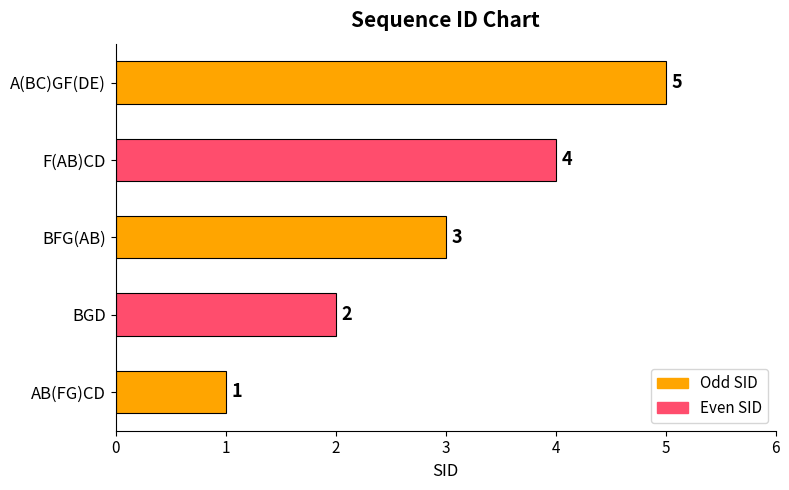

What is the change in value from AB(FG)CD to F(AB)CD?

+3